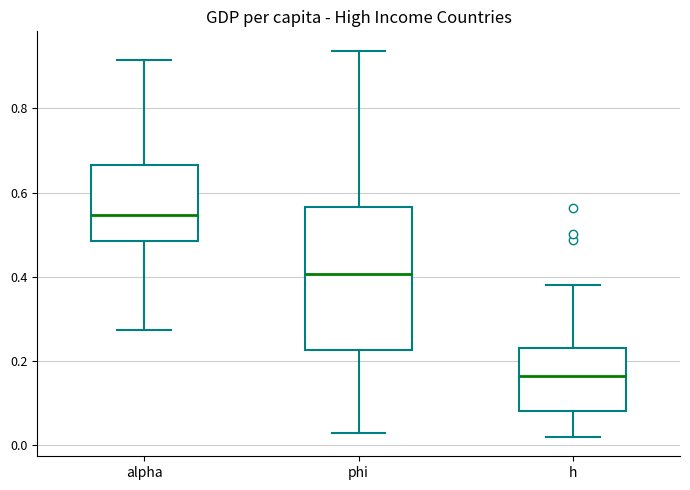

Which box has the highest median line?

alpha